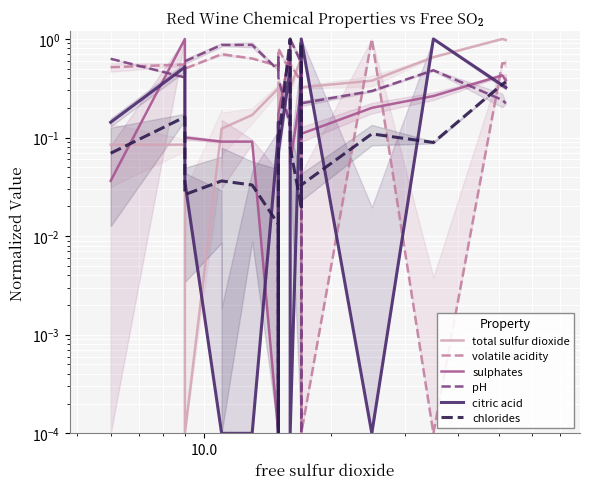

How many times do volatile acidity and citric acid cross each other?

6